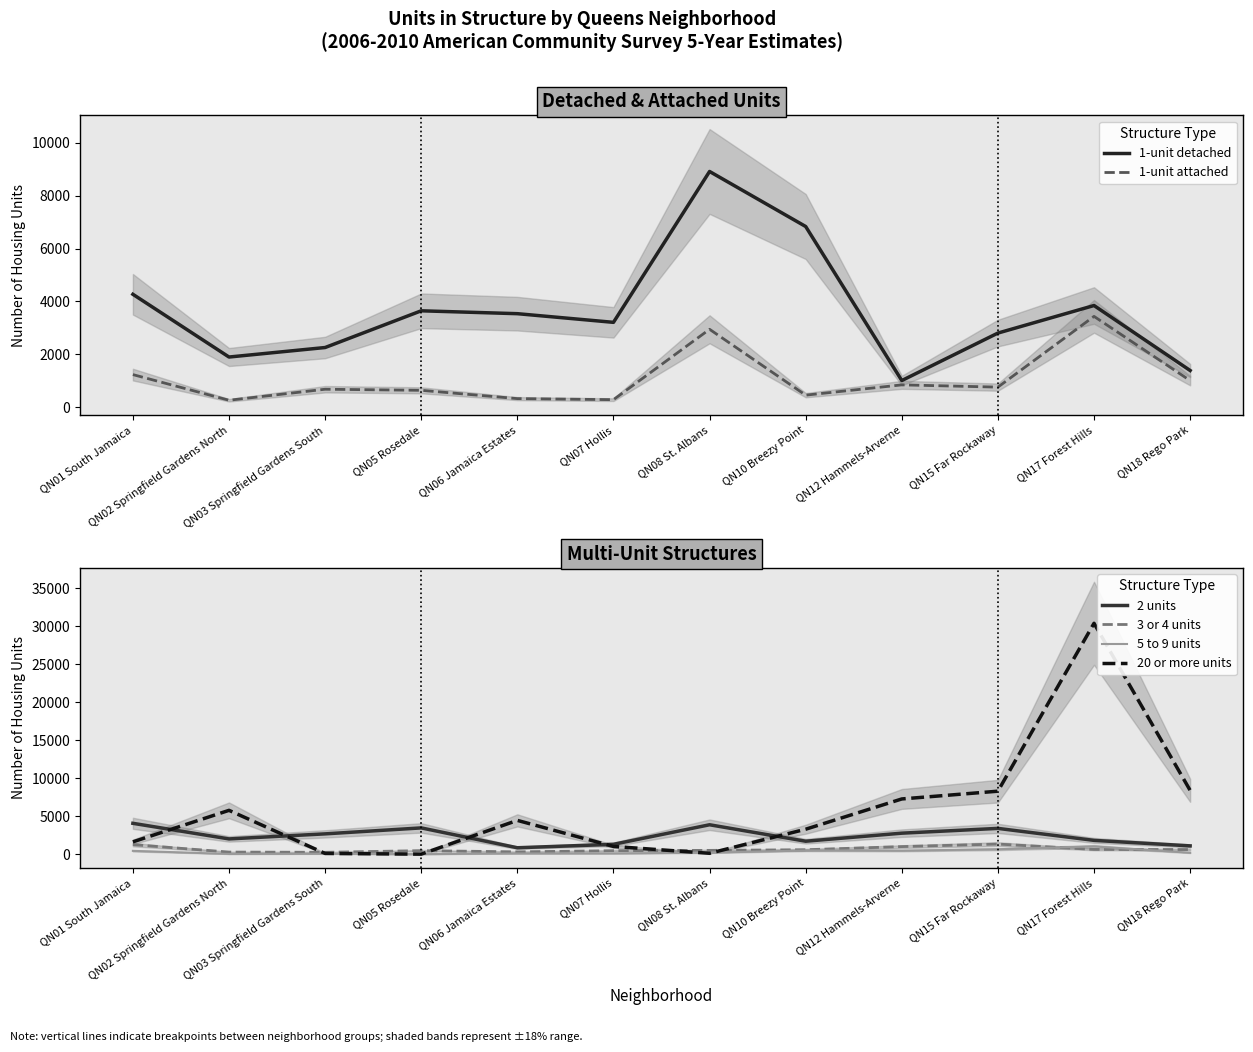

What is the highest value of the 2 units series?

4057